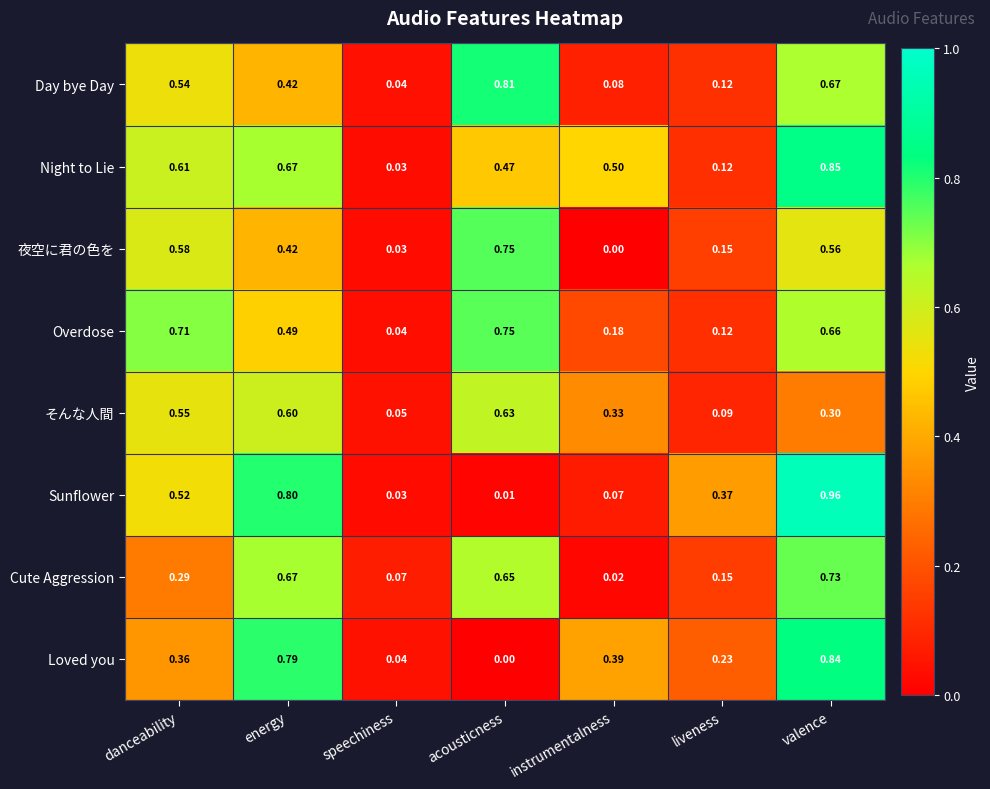

Between danceability and instrumentalness, which series saw the biggest shift?

夜空に君の色を